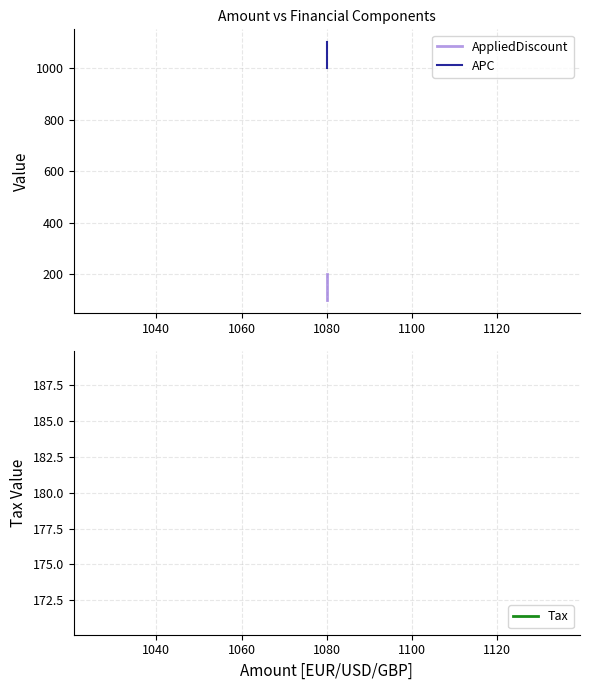

Is the value of APC at 1080 greater than the value of AppliedDiscount at 1080?

Yes